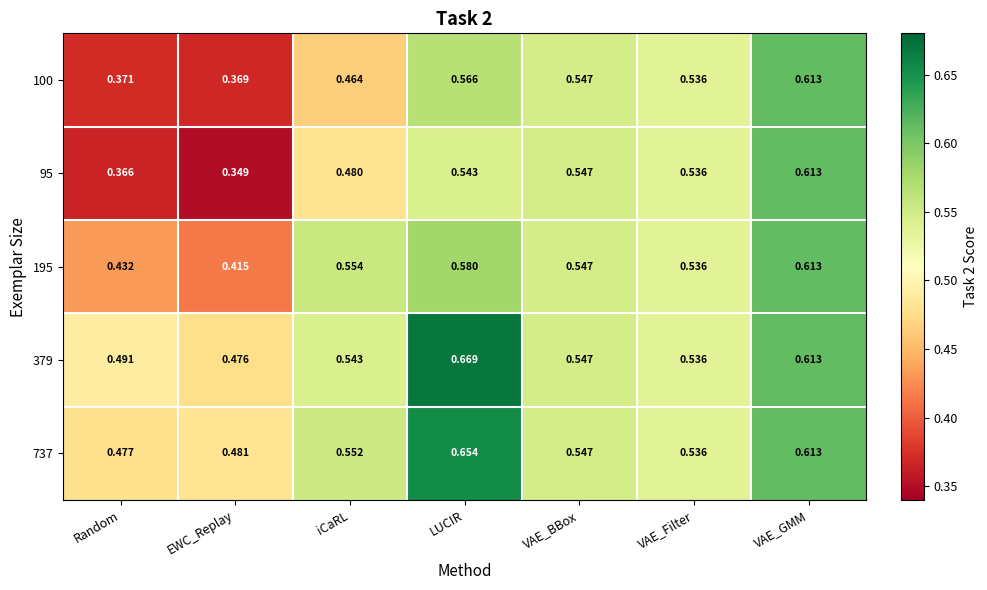

At which category does the chart reach its peak across all series?

LUCIR